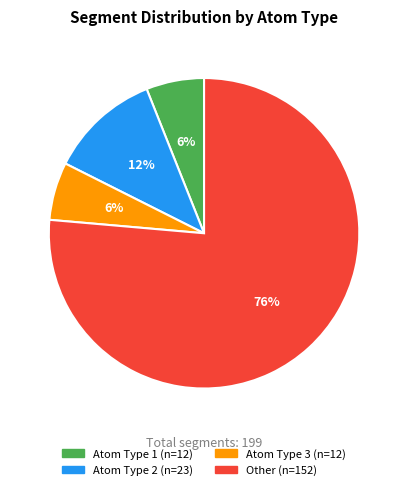

How many segments does this pie chart have?

4